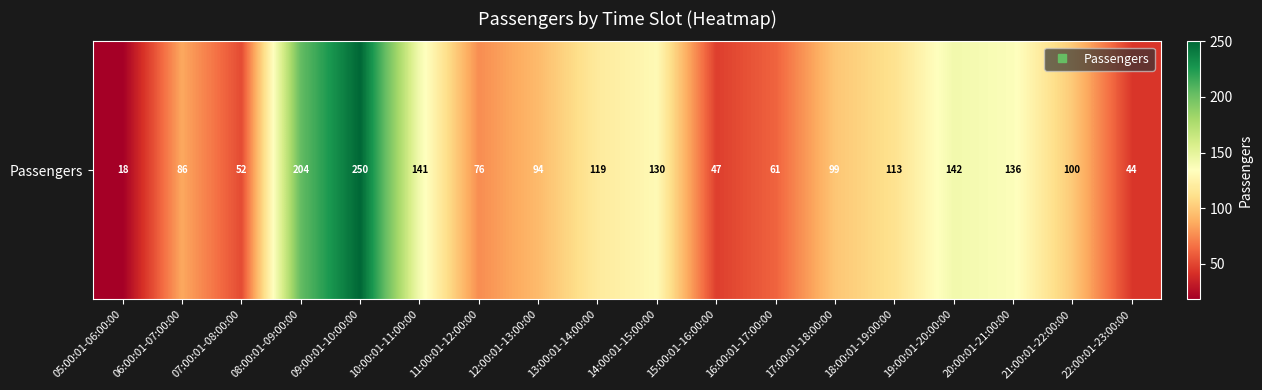

What is the maximum value shown in the chart?

250